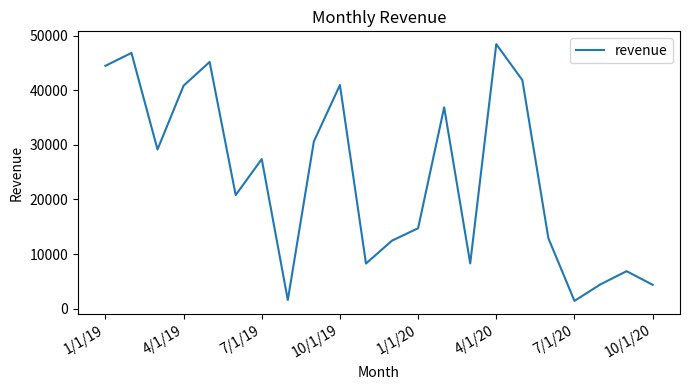

What is the difference between the maximum and minimum values?

46992.9